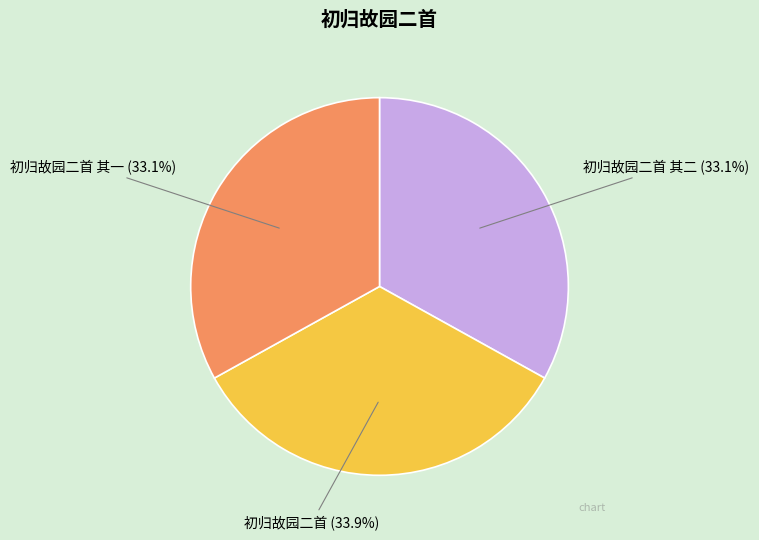

Combined, do 初归故园二首 其二 and 初归故园二首 其一 account for over 50%?

Yes